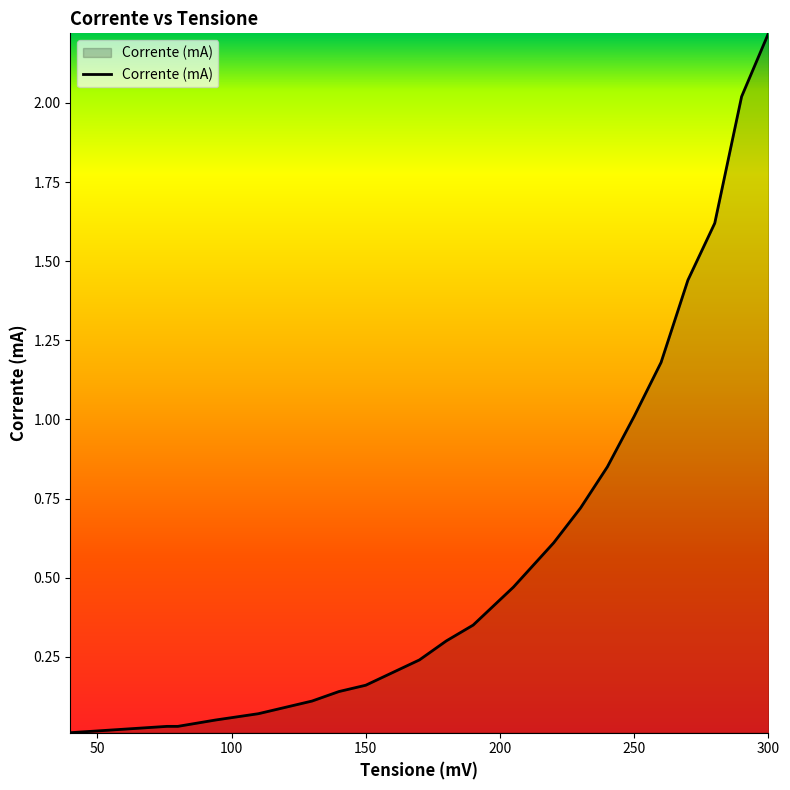

Reading right to left, transcribe all the data shown in this chart.

2.2	2.0	1.6	1.4	1.2	1.0	0.8	0.7	0.6	0.5	0.4	0.3	0.3	0.2	0.2	0.2	0.1	0.1	0.1	0.1	0.1	0.1	0.0	0.0	0.0